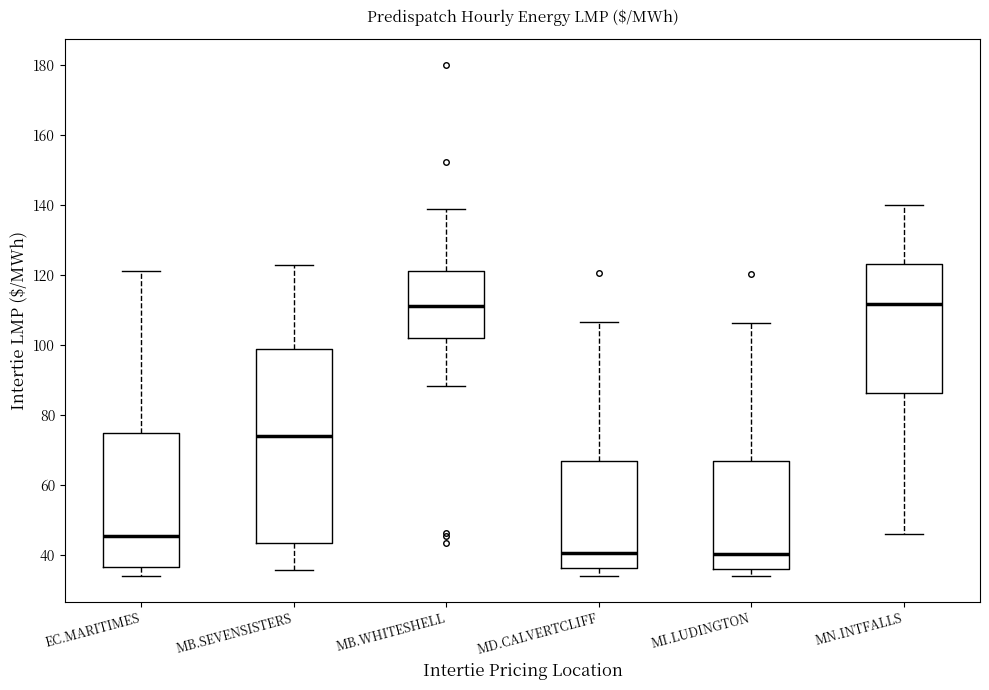

Reading left to right, read every box against the y-axis: the position of its median line, the range the box covers, and the ends of its whiskers. The values are not printed on the chart, so give them approximately, as read against the axis.

EC.MARITIMES: median 46, box 36 to 74, whiskers 34 to 120
MB.SEVENSISTERS: median 74, box 44 to 98, whiskers 36 to 122
MB.WHITESHELL: median 110, box 102 to 122, whiskers 88 to 138
MD.CALVERTCLIFF: median 40, box 36 to 66, whiskers 34 to 106
MI.LUDINGTON: median 40, box 36 to 66, whiskers 34 to 106
MN.INTFALLS: median 112, box 86 to 122, whiskers 46 to 140